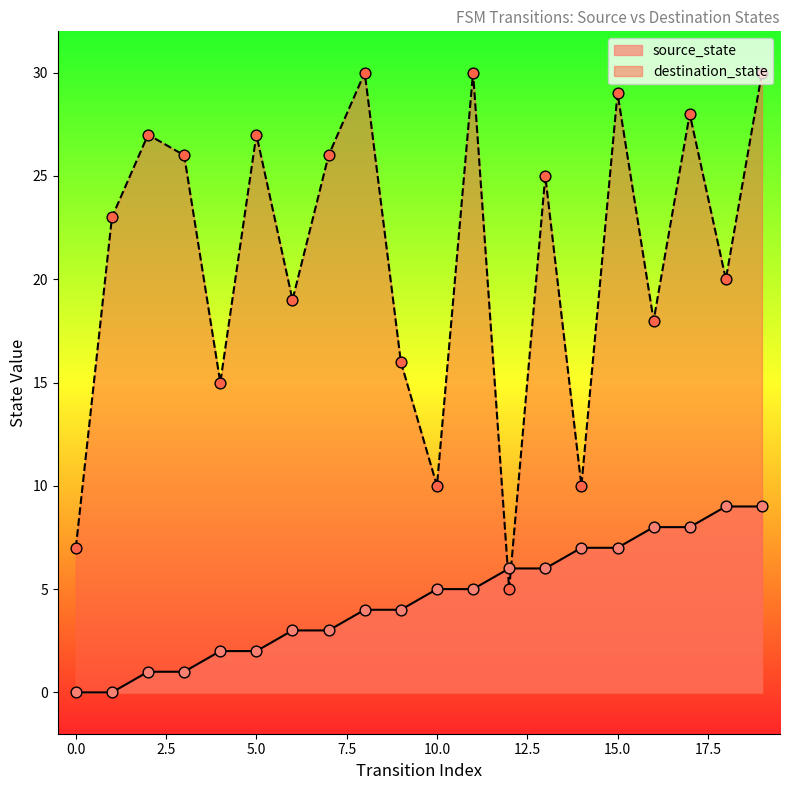

What are all the series names shown in the legend?

source_state, destination_state